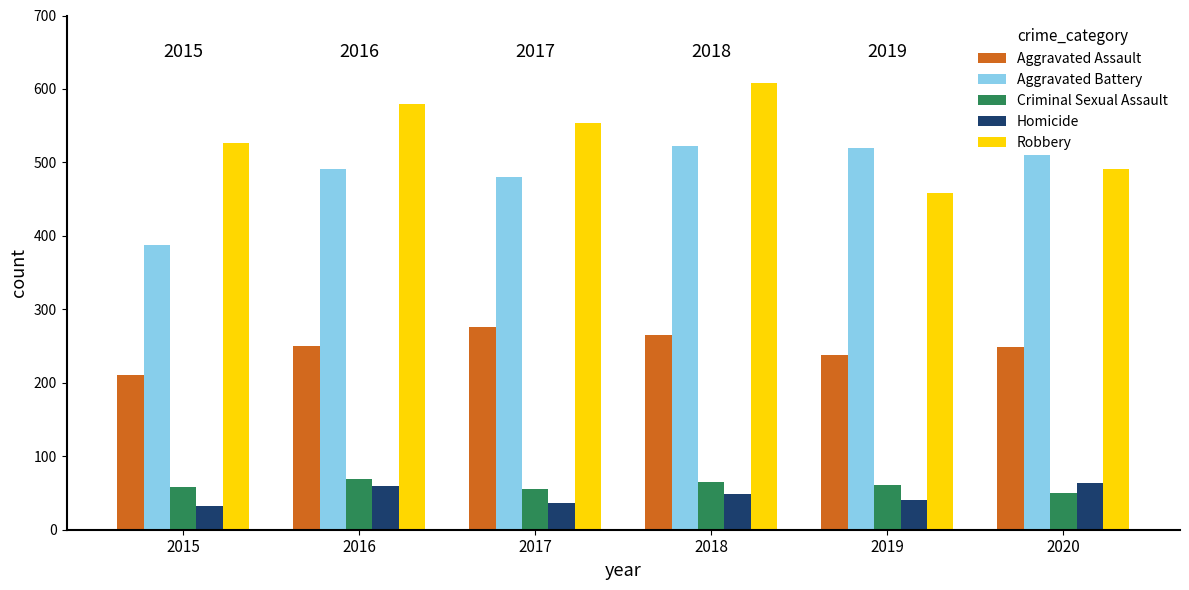

How many values in the Robbery series exceed 553?

2